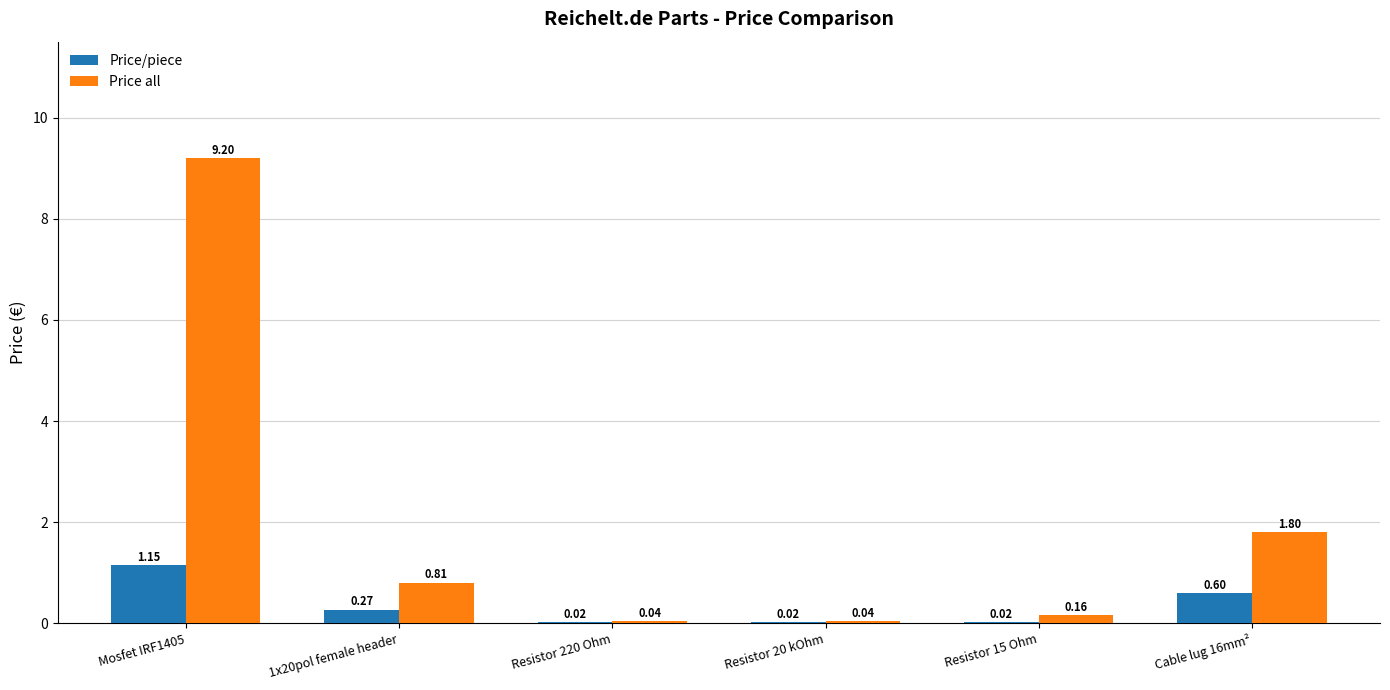

Is the value of Price all at Cable lug 16mm² greater than the value of Price/piece at Cable lug 16mm²?

Yes